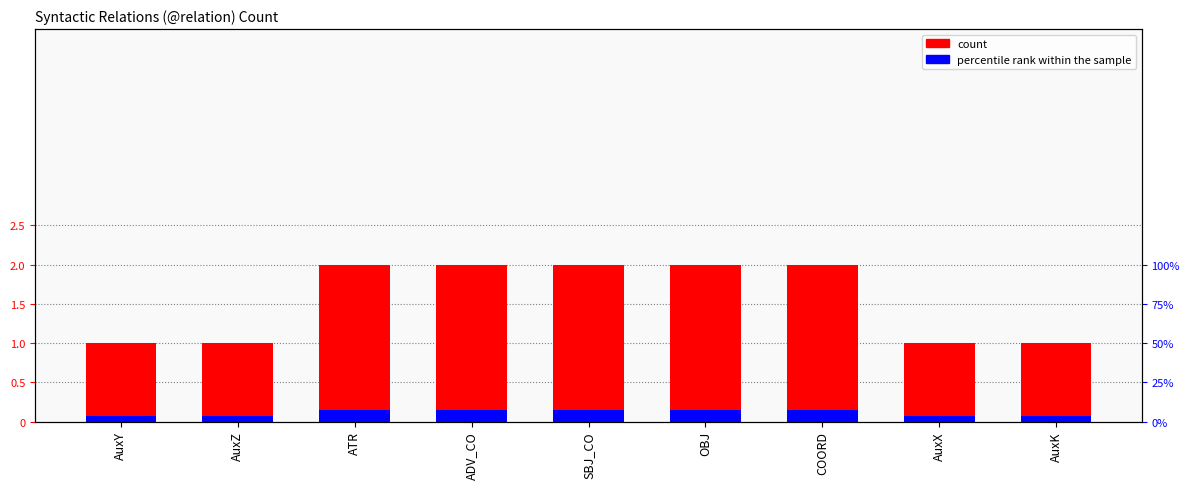

What are all the series names shown in the legend?

count, percentile rank within the sample